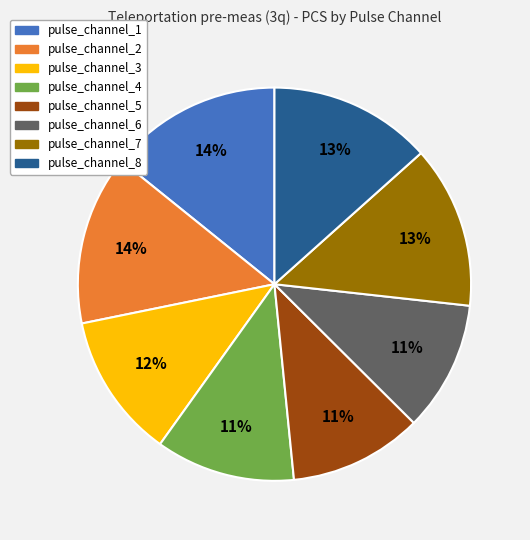

Count the number of slices in the pie.

8